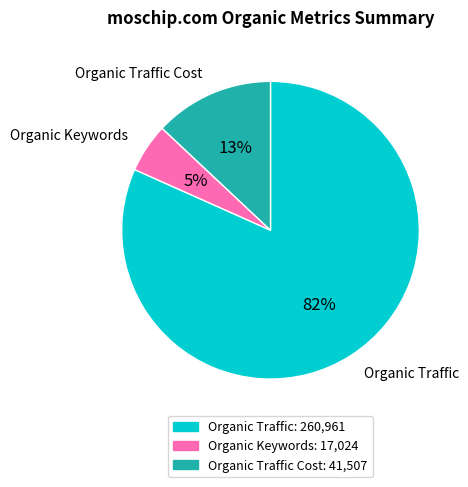

Which has a higher value, Organic Traffic Cost or Organic Keywords?

Organic Traffic Cost